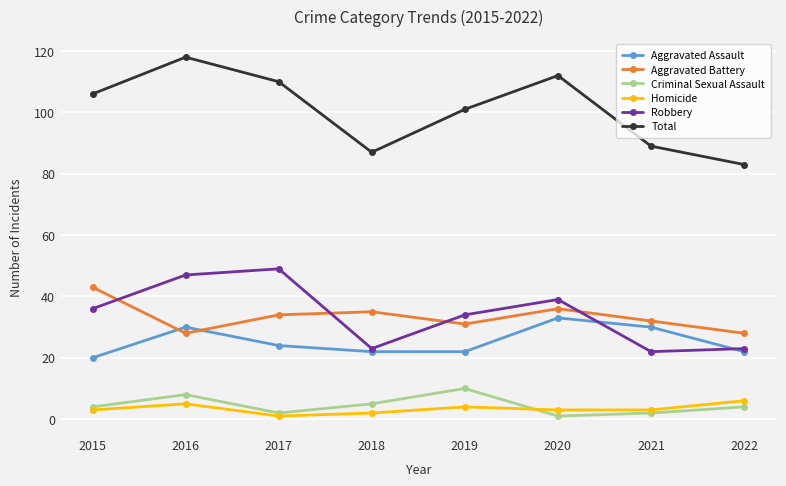

True or false: Total and Robbery intersect in this chart.

False